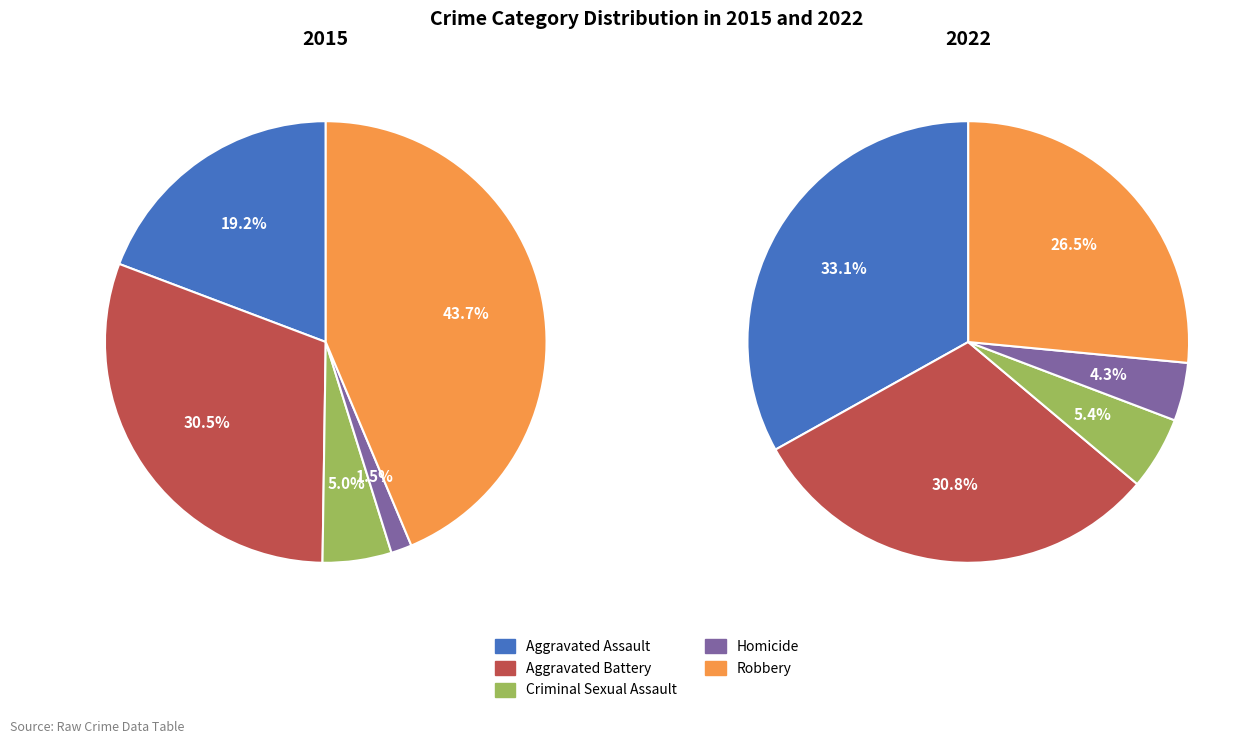

To the nearest percent, what portion does Aggravated Battery represent?

31%